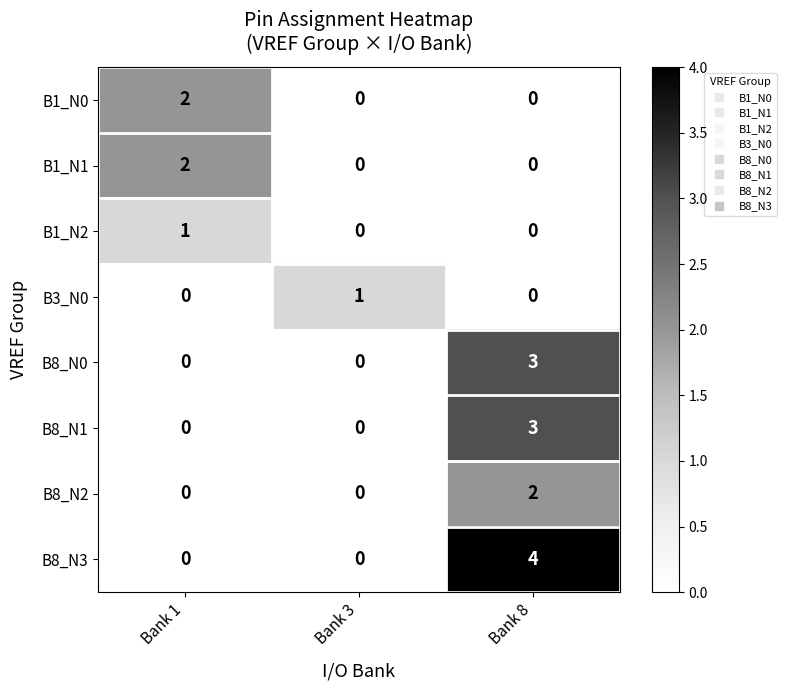

The B1_N1 series shows 3 at Bank 1. True or false?

False